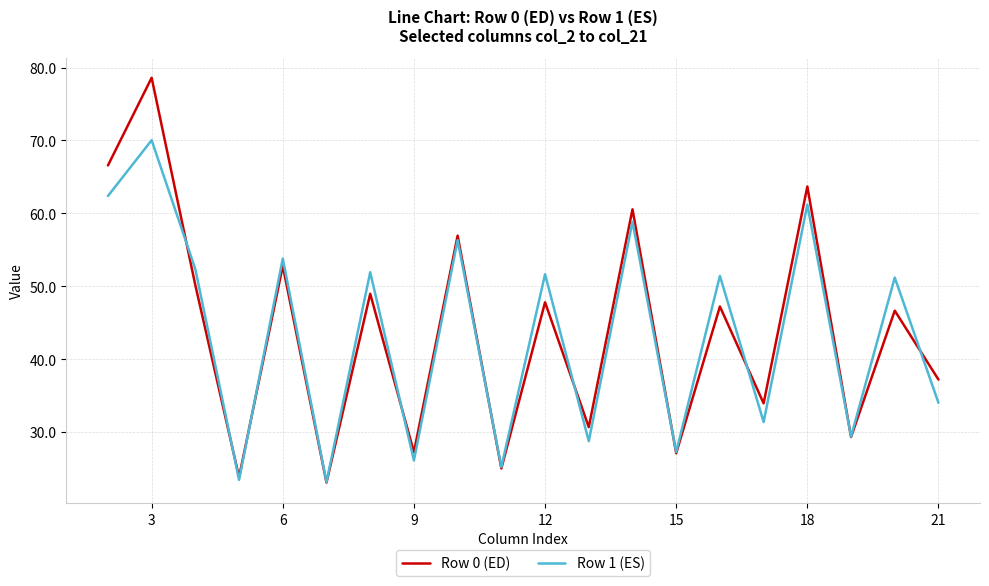

Does the chart have visible grid lines?

Yes